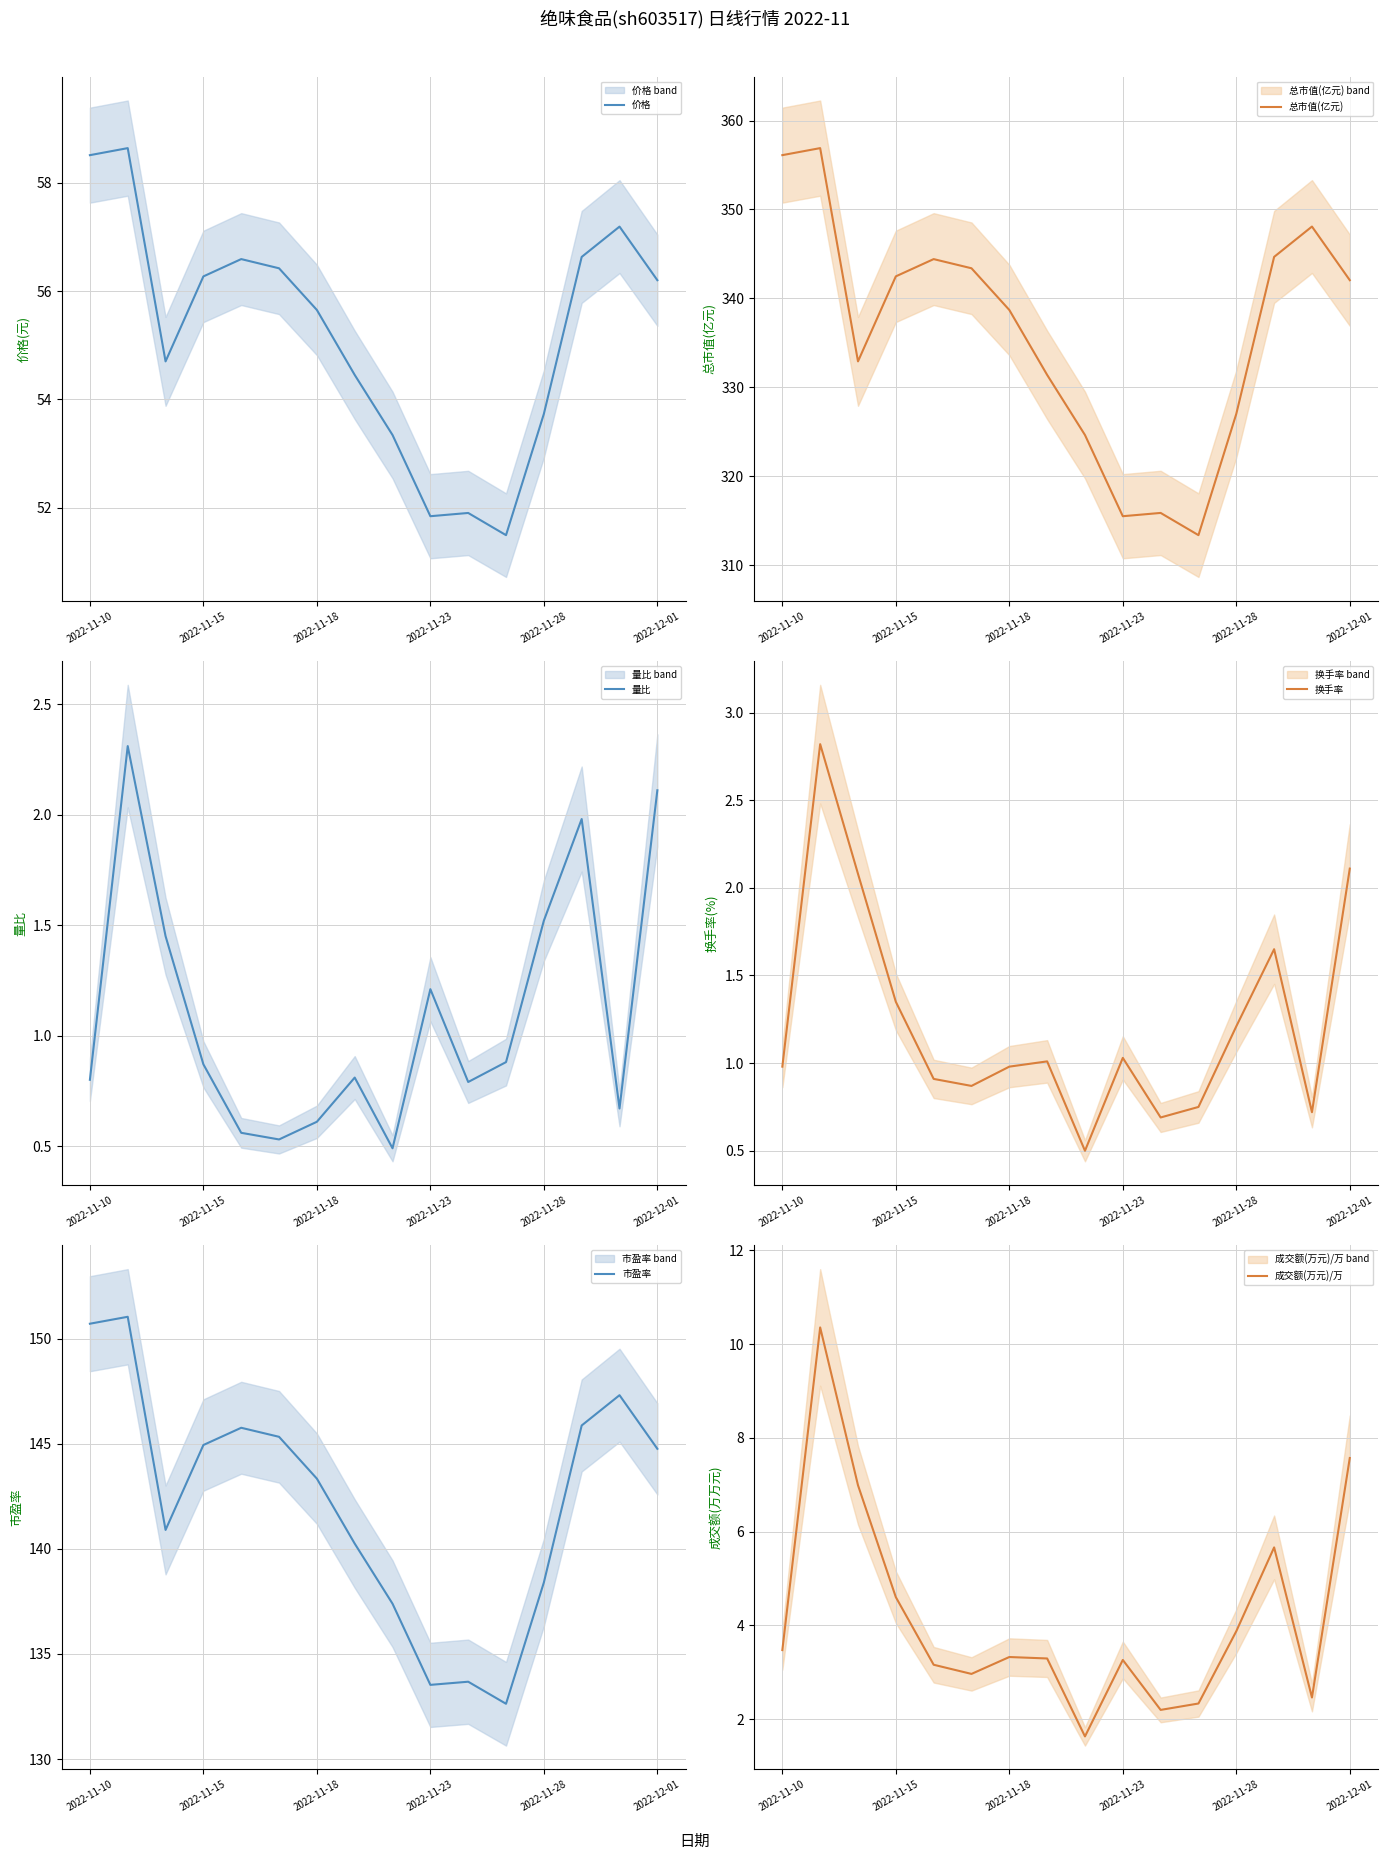

What is the value of the 量比 point at the 13th from the left?

1.5